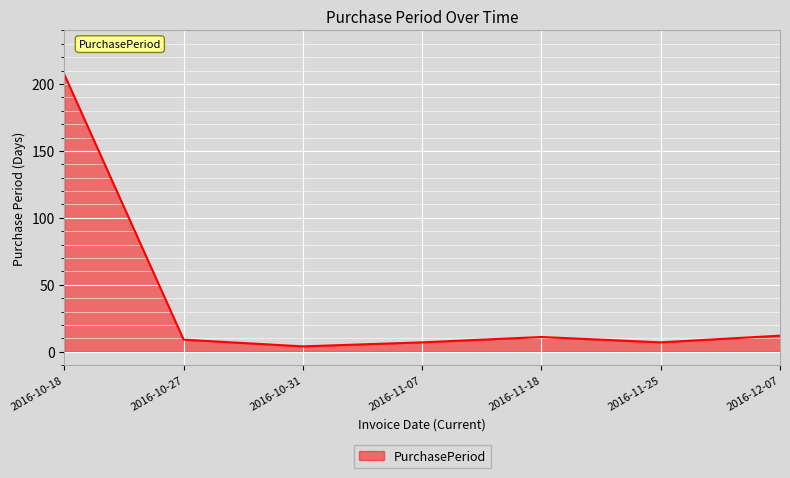

What is the difference between the maximum and minimum values?

203